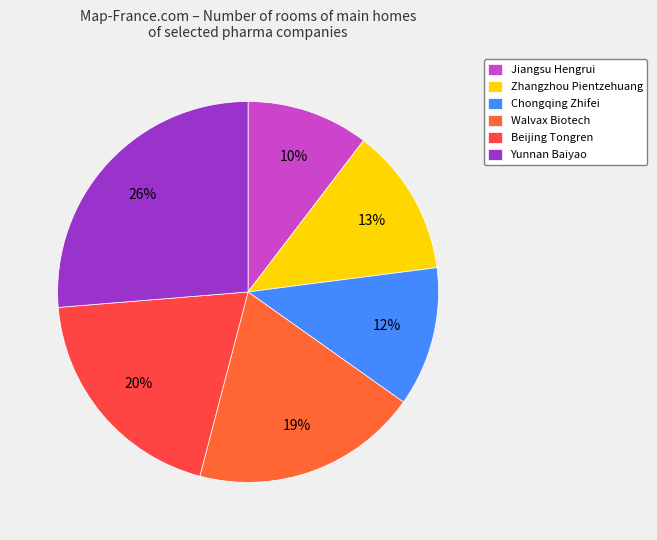

What is the smallest slice in the pie chart?

Jiangsu Hengrui